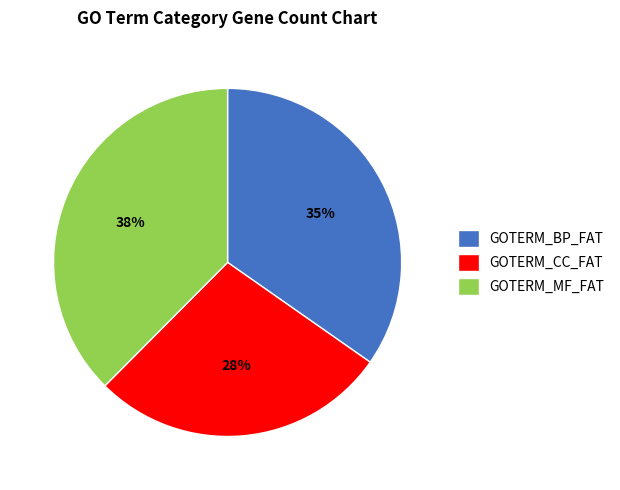

Is the sum of GOTERM_BP_FAT and GOTERM_MF_FAT greater than half?

Yes